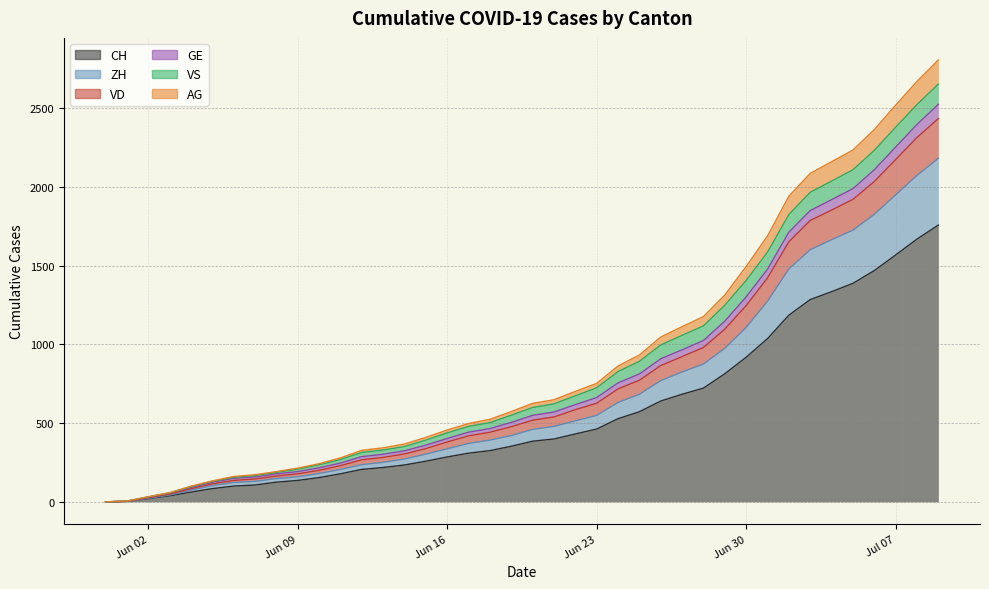

Does the chart have visible grid lines?

Yes